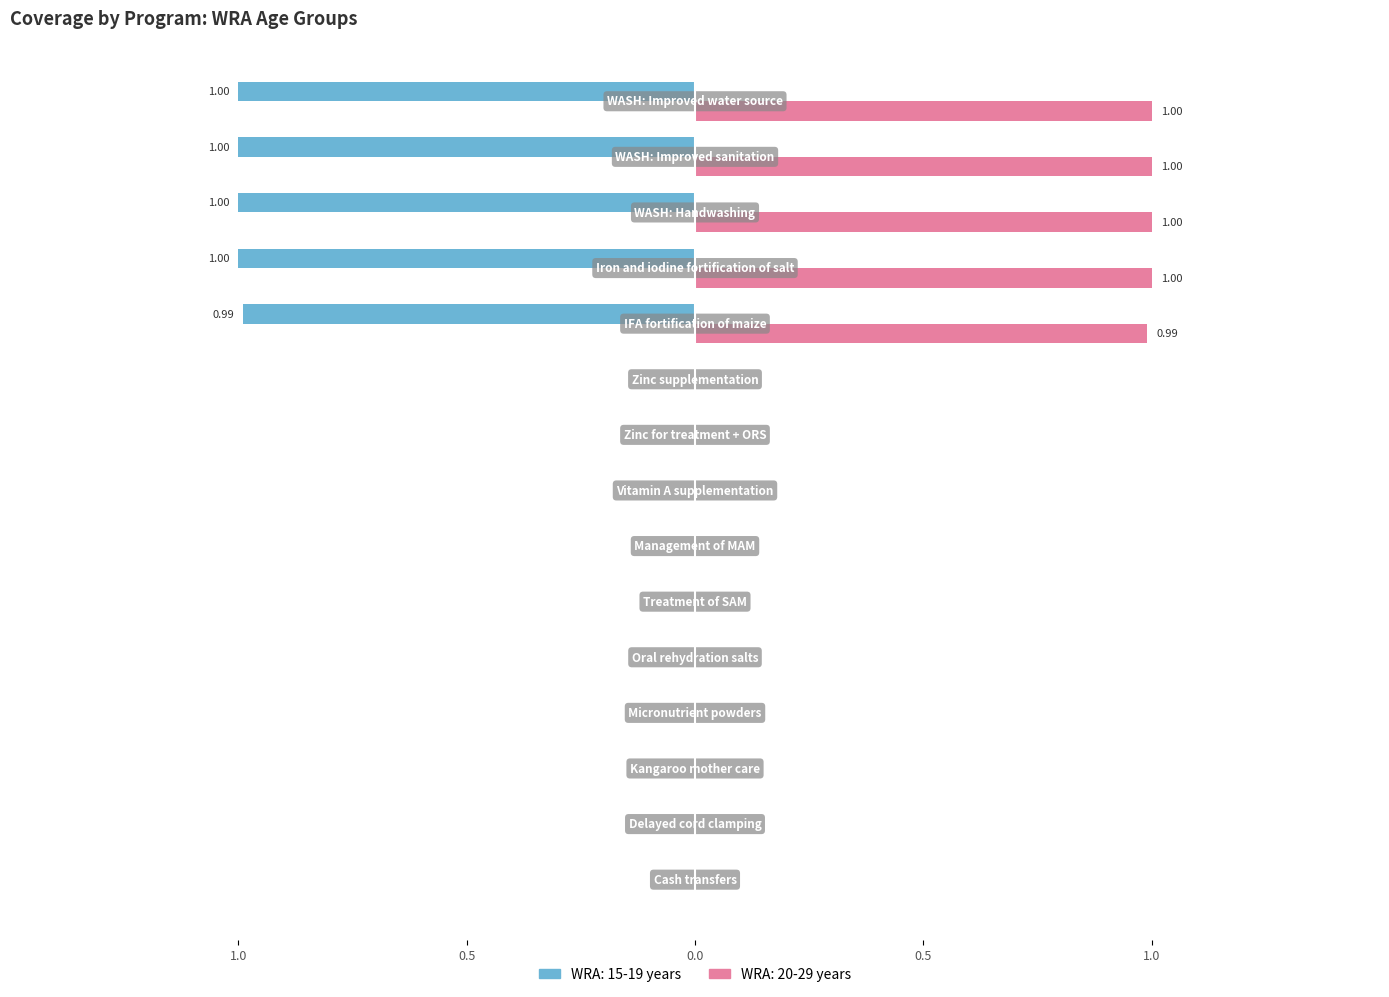

List the labels in order of WRA: 20-29 years value, smallest first.

Cash transfers, Delayed cord clamping, Kangaroo mother care, Micronutrient powders, Oral rehydration salts, Treatment of SAM, Management of MAM, Vitamin A supplementation, Zinc for treatment + ORS, Zinc supplementation, IFA fortification of maize, Iron and iodine fortification of salt, WASH: Handwashing, WASH: Improved sanitation, WASH: Improved water source